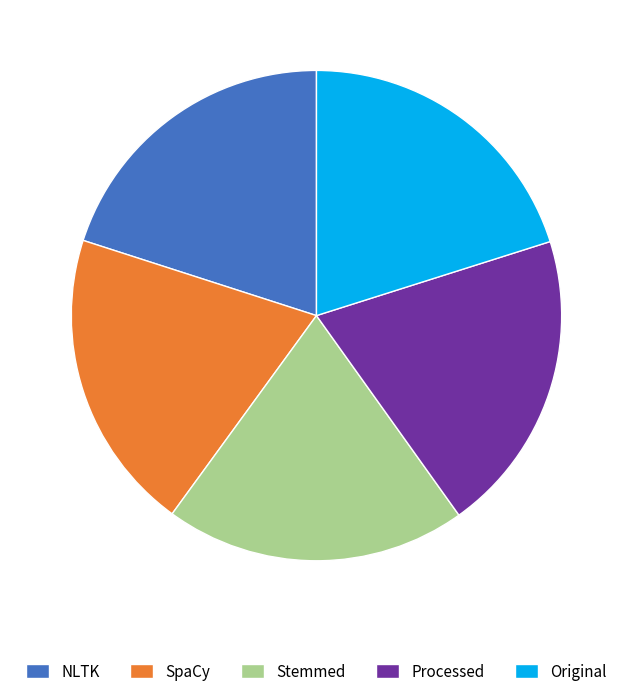

How many segments does this pie chart have?

5